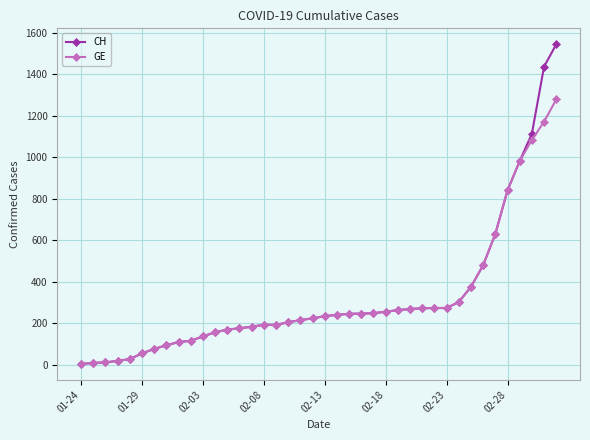

List the series in order of their peak value, highest first.

CH, GE